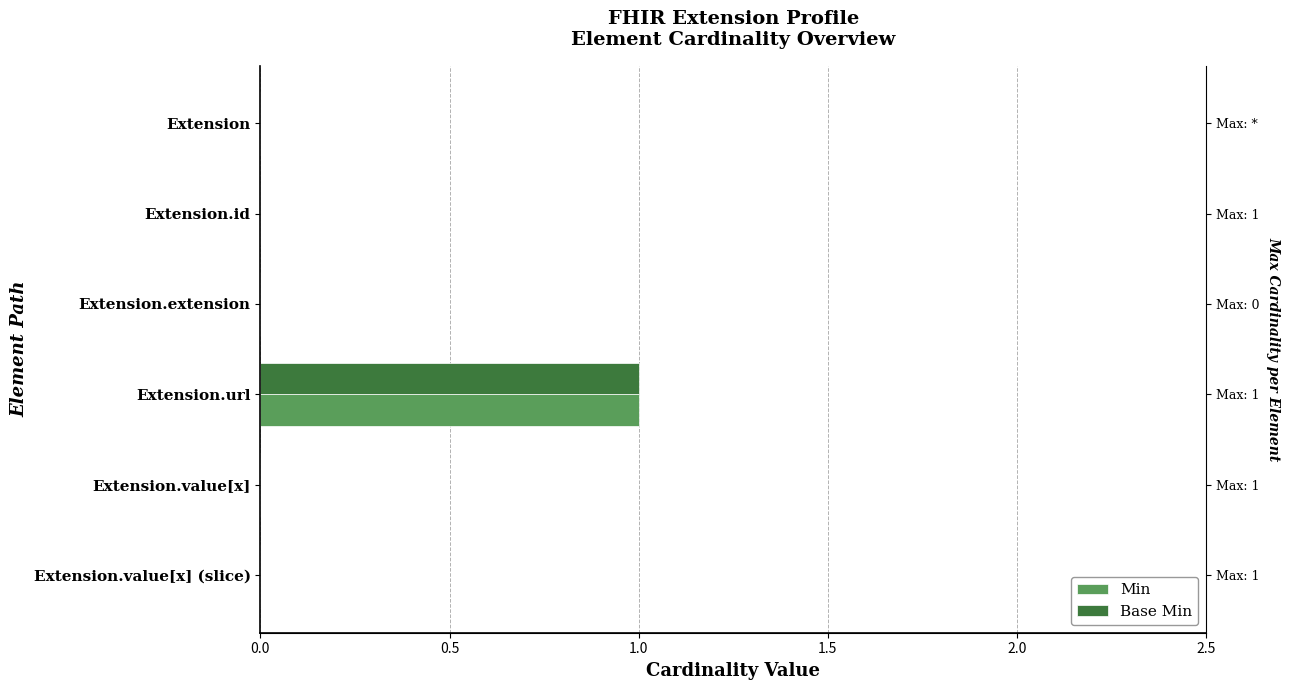

Is it true that Base Min equals 1 at Extension?

False